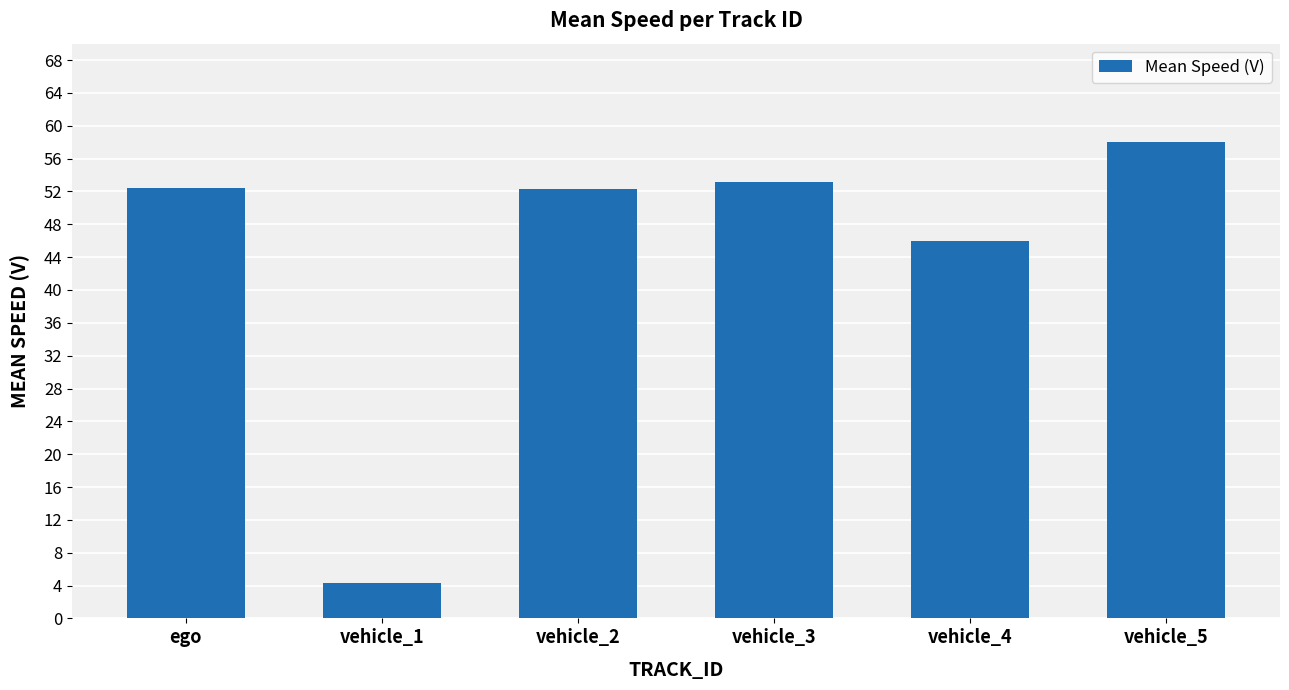

Which has a higher value, ego or vehicle_1?

ego